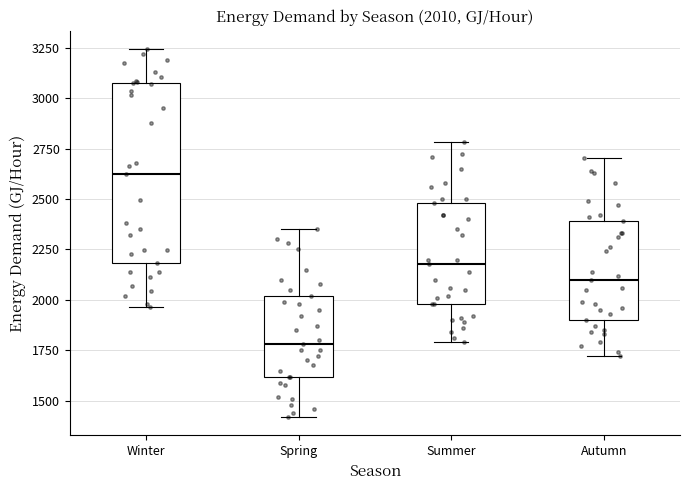

Which box has the lowest median line?

Spring